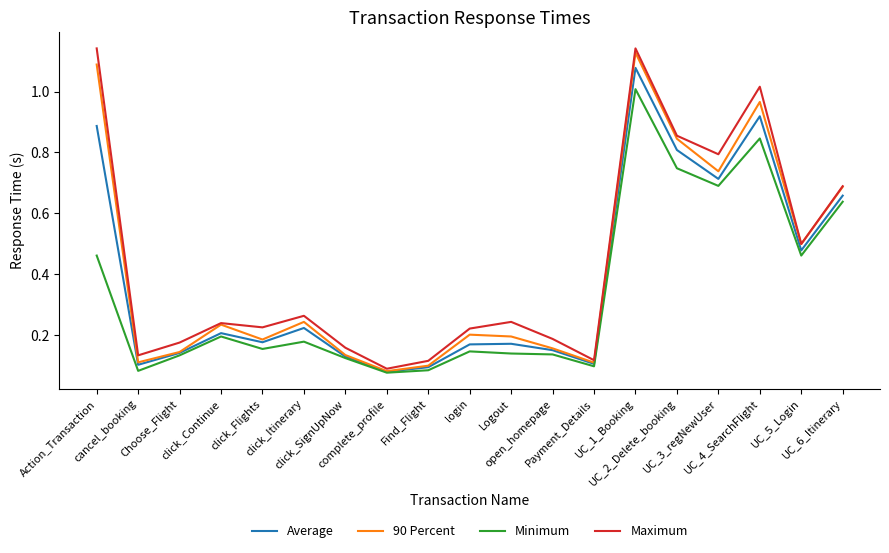

Between click_Continue and UC_2_Delete_booking, which series saw the biggest shift?

Maximum